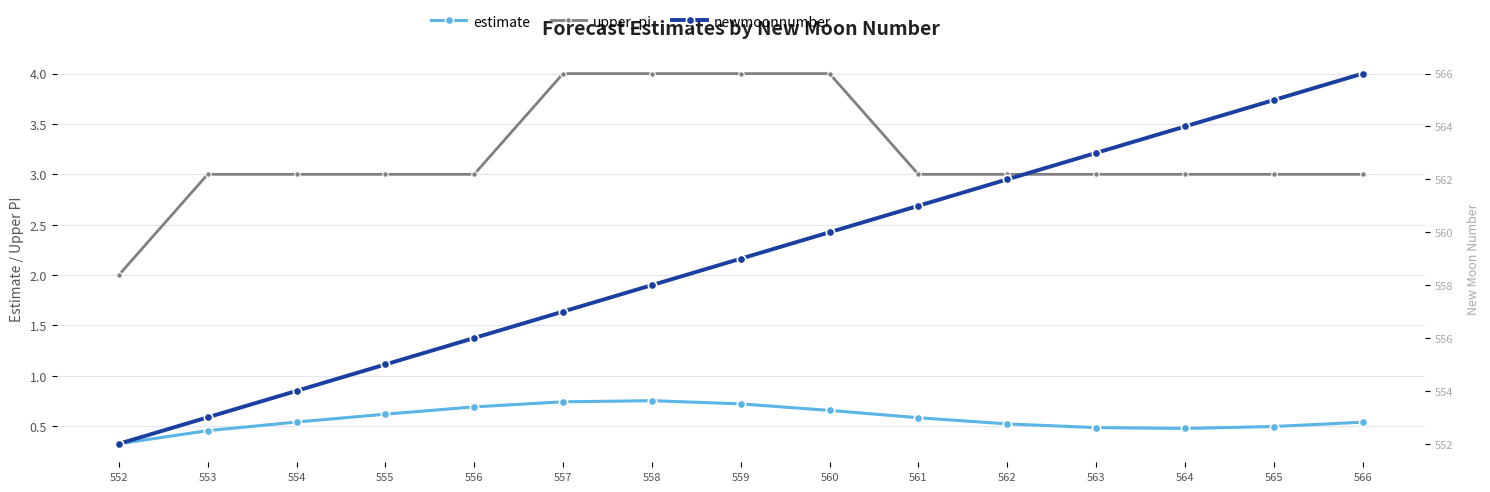

Reading left to right, extract all data points from this chart.

estimate: 0.3	0.5	0.5	0.6	0.7	0.7	0.8	0.7	0.7	0.6	0.5	0.5	0.5	0.5	0.5
upper_pi: 2.0	3.0	3.0	3.0	3.0	4.0	4.0	4.0	4.0	3.0	3.0	3.0	3.0	3.0	3.0
newmoonnumber: 552.0	553.0	554.0	555.0	556.0	557.0	558.0	559.0	560.0	561.0	562.0	563.0	564.0	565.0	566.0